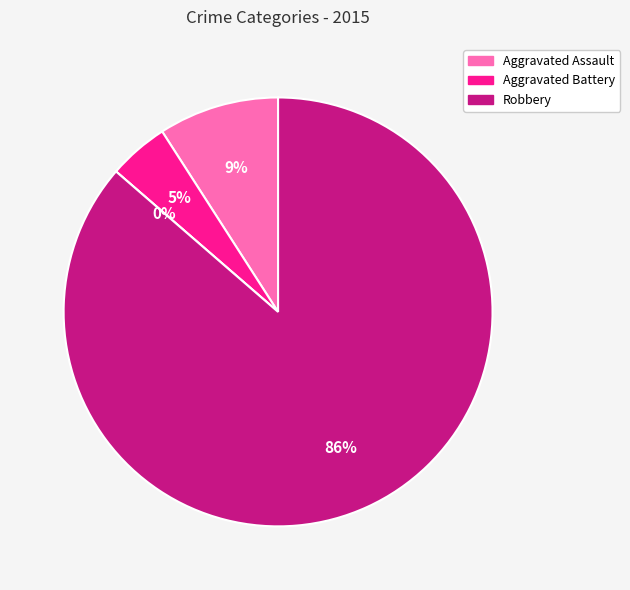

What is the change in value from Aggravated Battery to Robbery?

+18